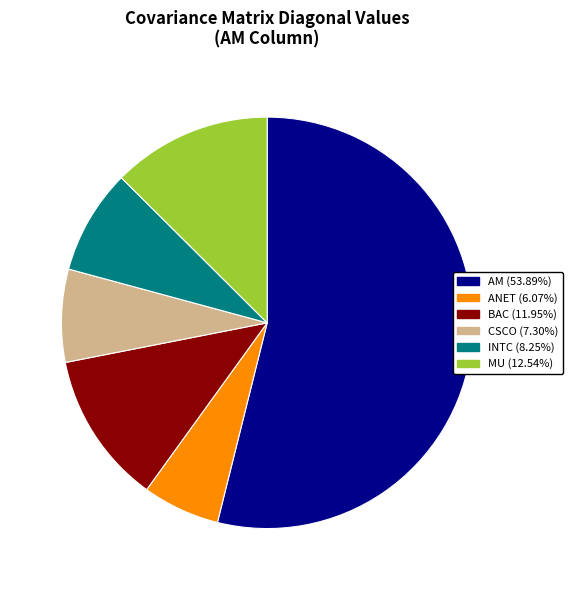

Between INTC and MU, which is larger?

MU